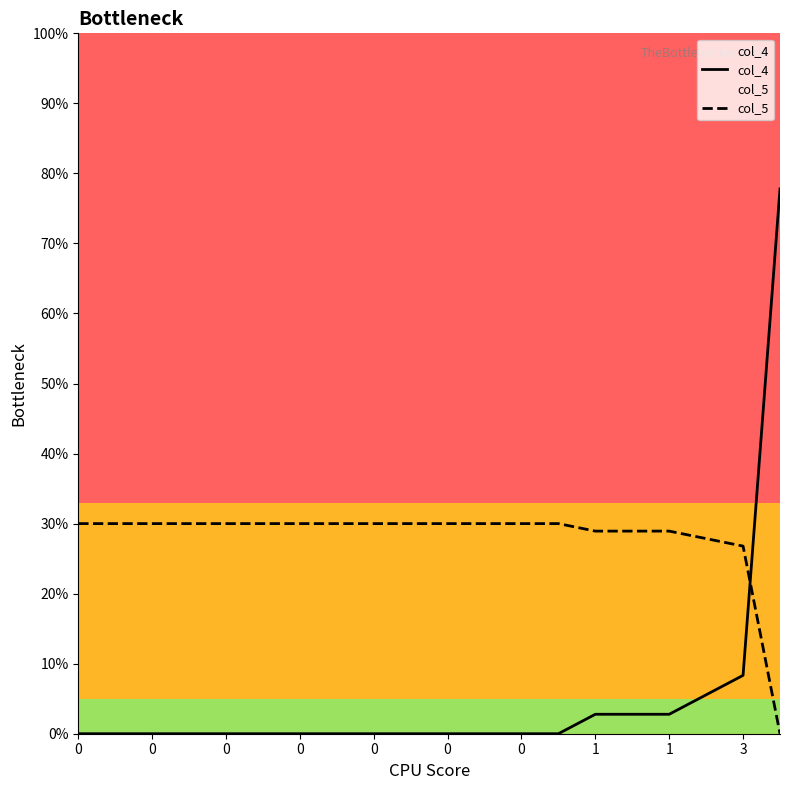

How many series are shown in this chart?

2